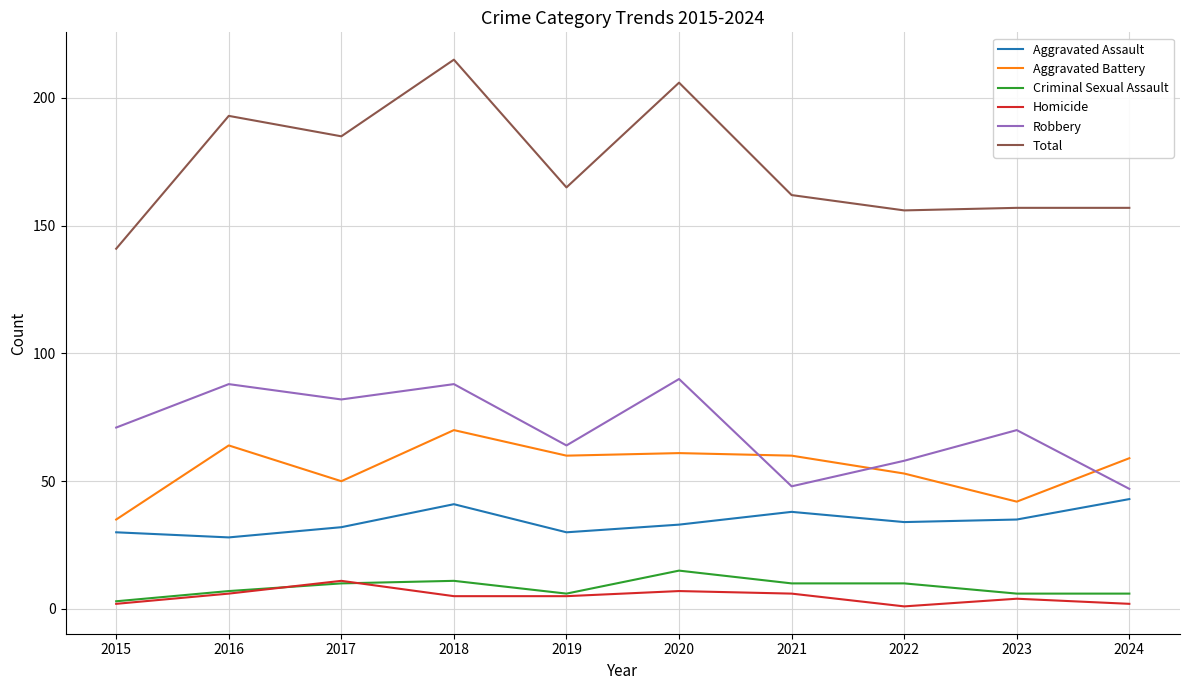

True or false: Aggravated Battery and Aggravated Assault intersect in this chart.

False